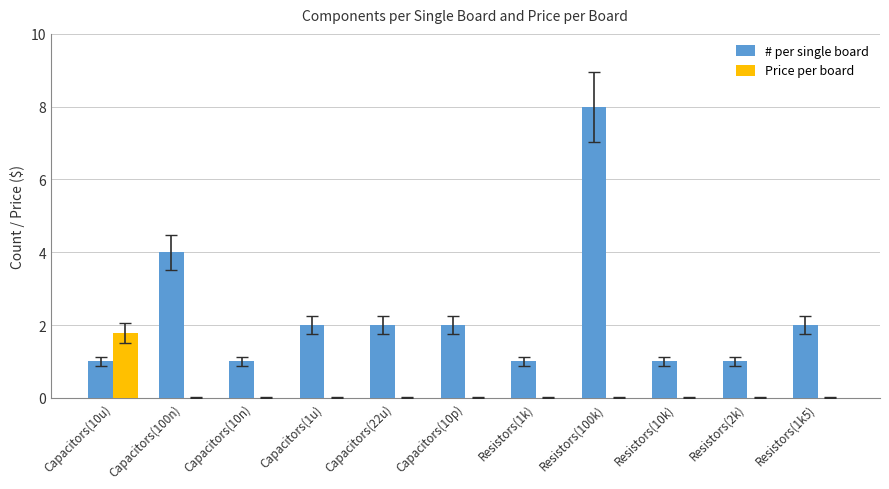

The Price per board series shows -0.7 at Capacitors(1u). True or false?

False